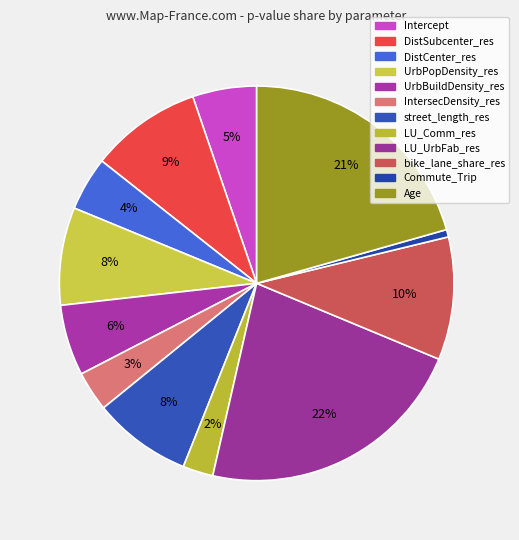

What is the smallest slice in the pie chart?

Commute_Trip